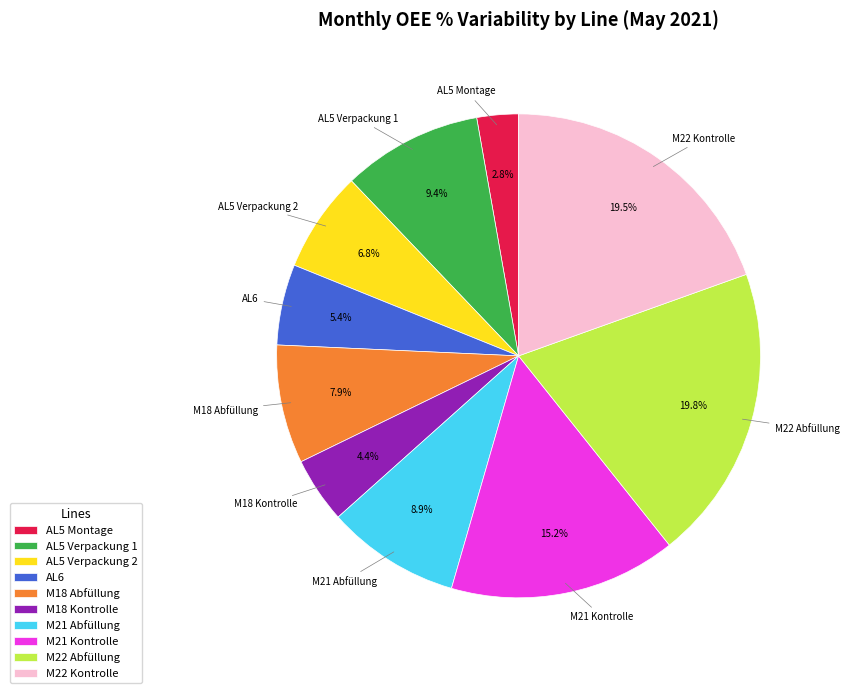

Count the number of slices in the pie.

10